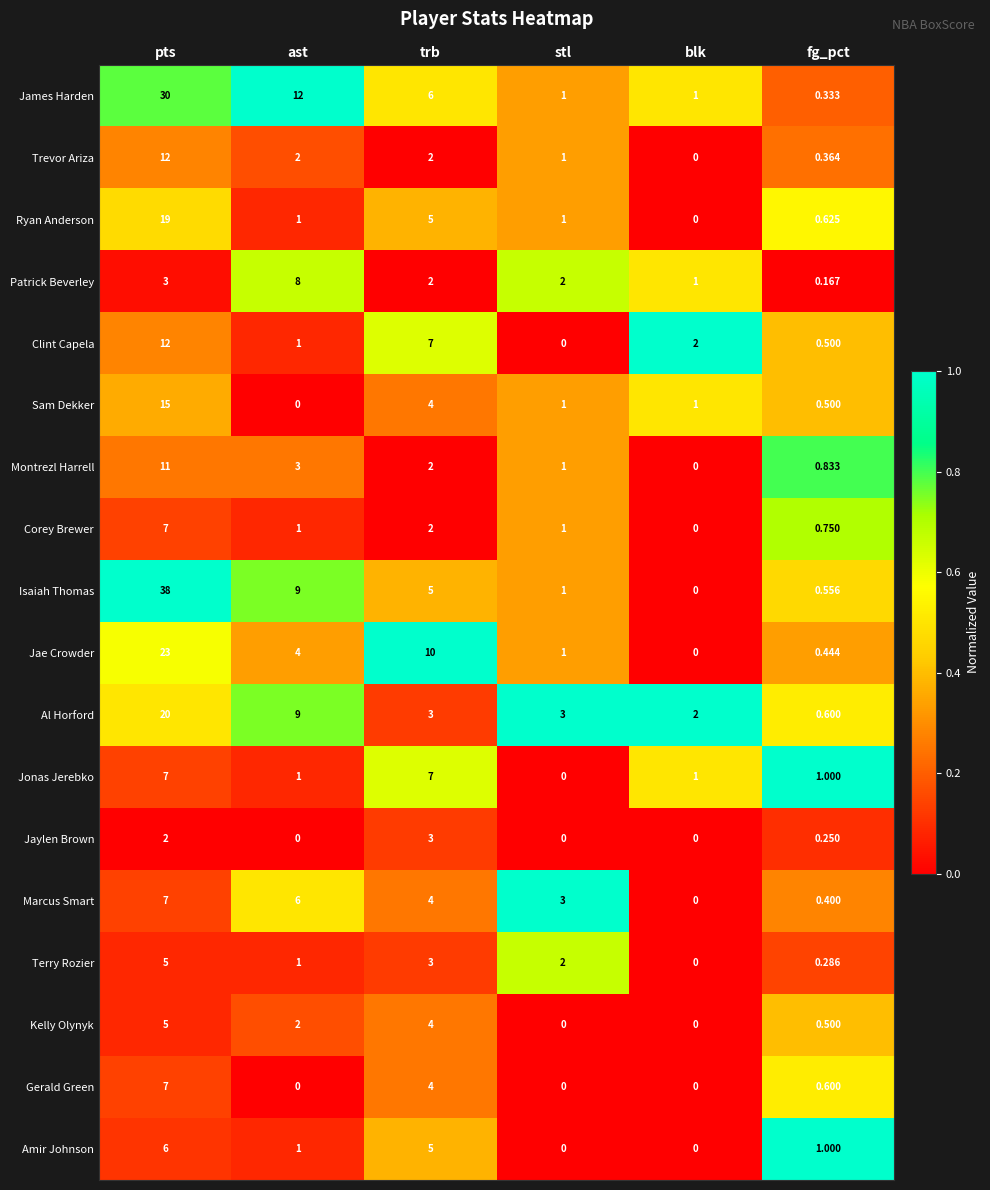

Between pts and trb, which series saw the biggest shift?

Isaiah Thomas